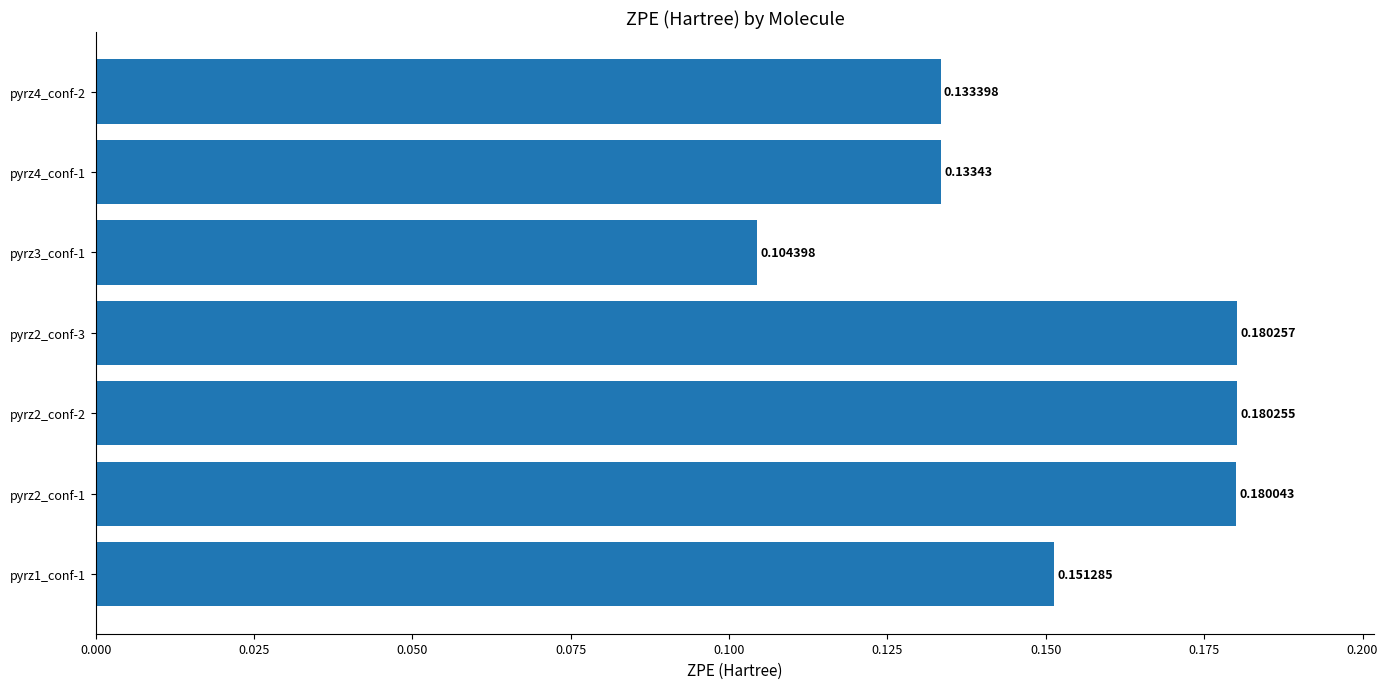

What is the sum of all values?

1.1